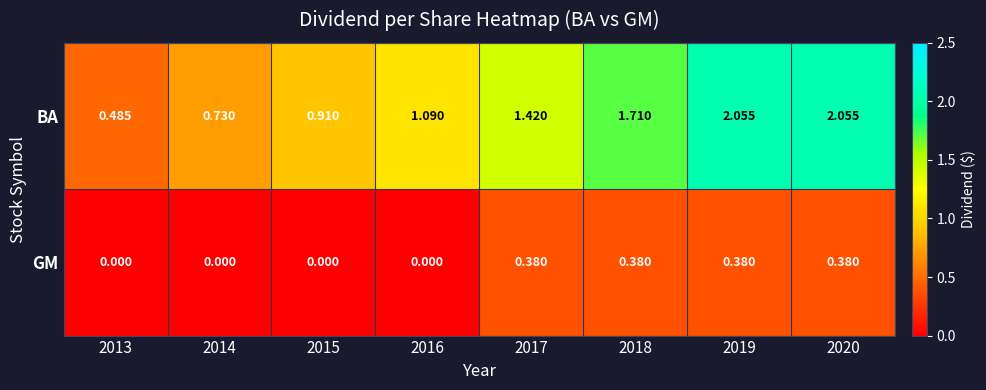

How many distinct data groups are displayed?

2